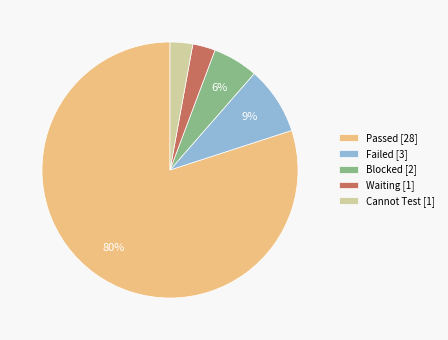

Which slice is the largest?

Passed [28]